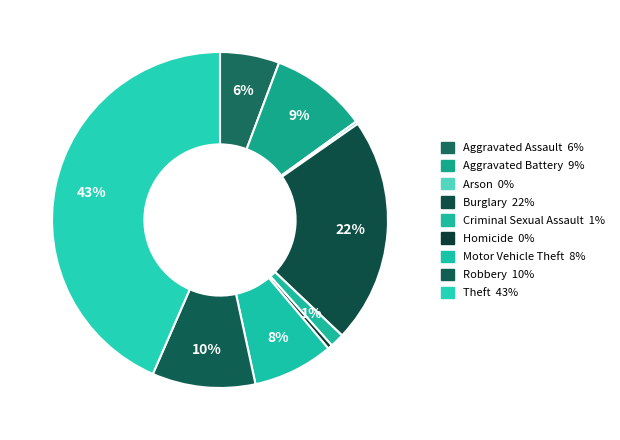

To the nearest percent, what percentage of the pie is Robbery?

10%